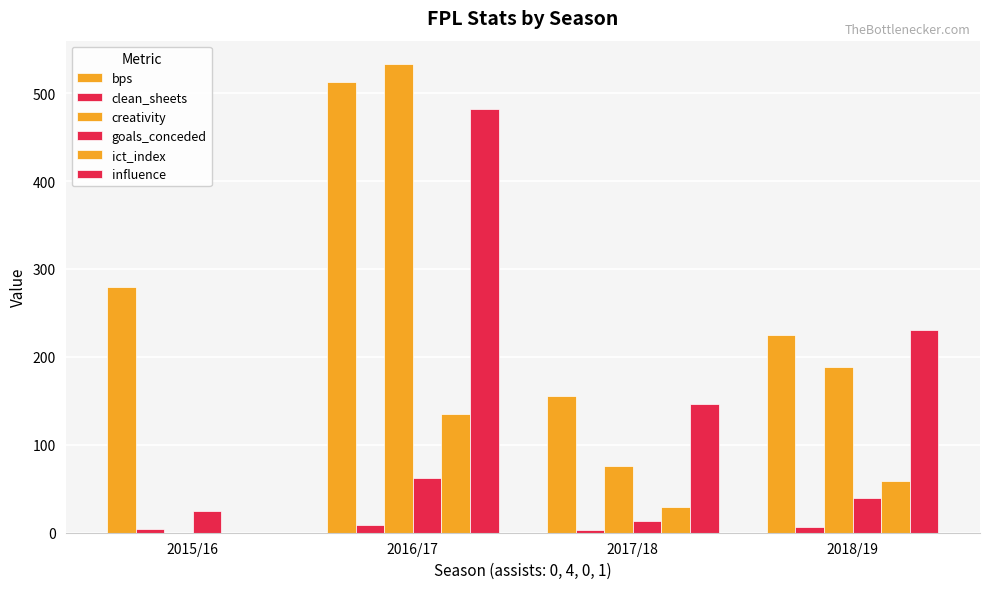

What is the label of the 3rd bar from the left?

2017/18